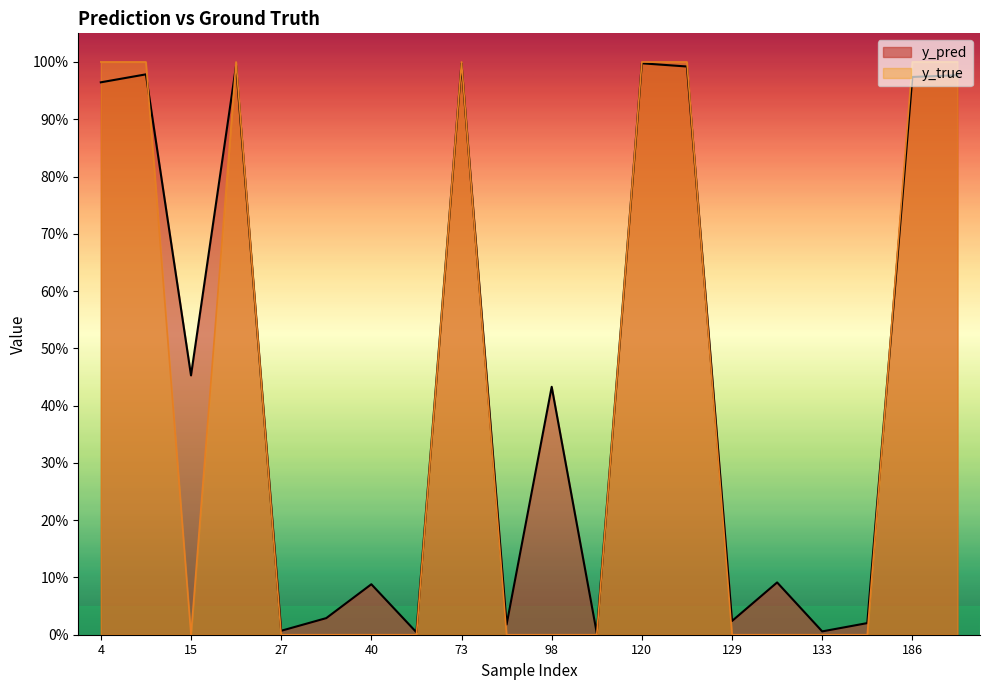

Reading left to right, extract all data points from this chart.

y_pred: 4=1.0	14=1.0	15=0.5	22=1.0	27=0.0	34=0.0	40=0.1	51=0.0	73=1.0	82=0.0	98=0.4	113=0.0	120=1.0	122=1.0	129=0.0	130=0.1	133=0.0	147=0.0	186=1.0	204=1.0
y_true: 4=1.0	14=1.0	15=0.0	22=1.0	27=0.0	34=0.0	40=0.0	51=0.0	73=1.0	82=0.0	98=0.0	113=0.0	120=1.0	122=1.0	129=0.0	130=0.0	133=0.0	147=0.0	186=1.0	204=1.0